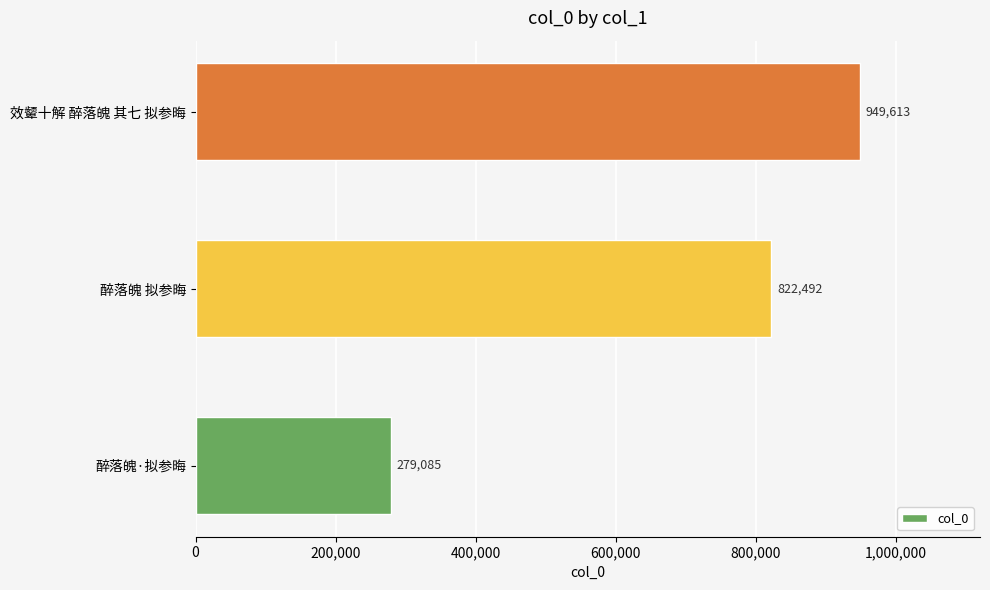

What is the ratio of the value at 效颦十解 醉落魄 其七 拟参晦 to the value at 醉落魄 拟参晦?

1.2